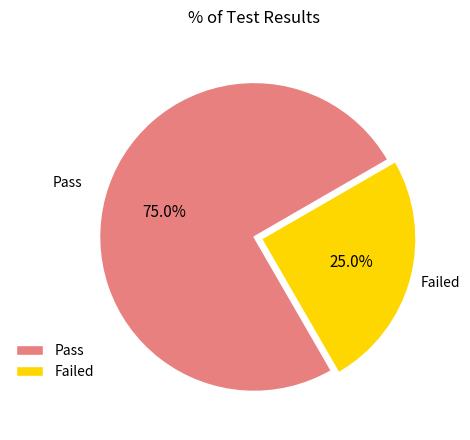

The Pass slice represents 82% of the pie. True or false?

False